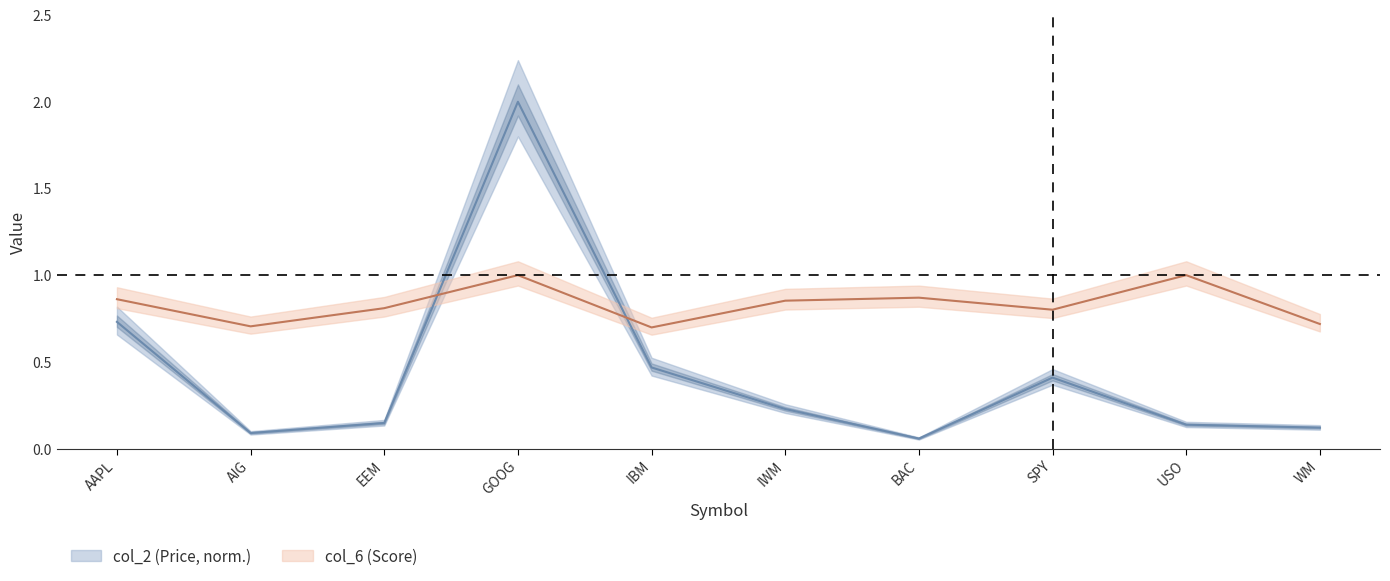

Between WM and EEM, which is larger?

EEM